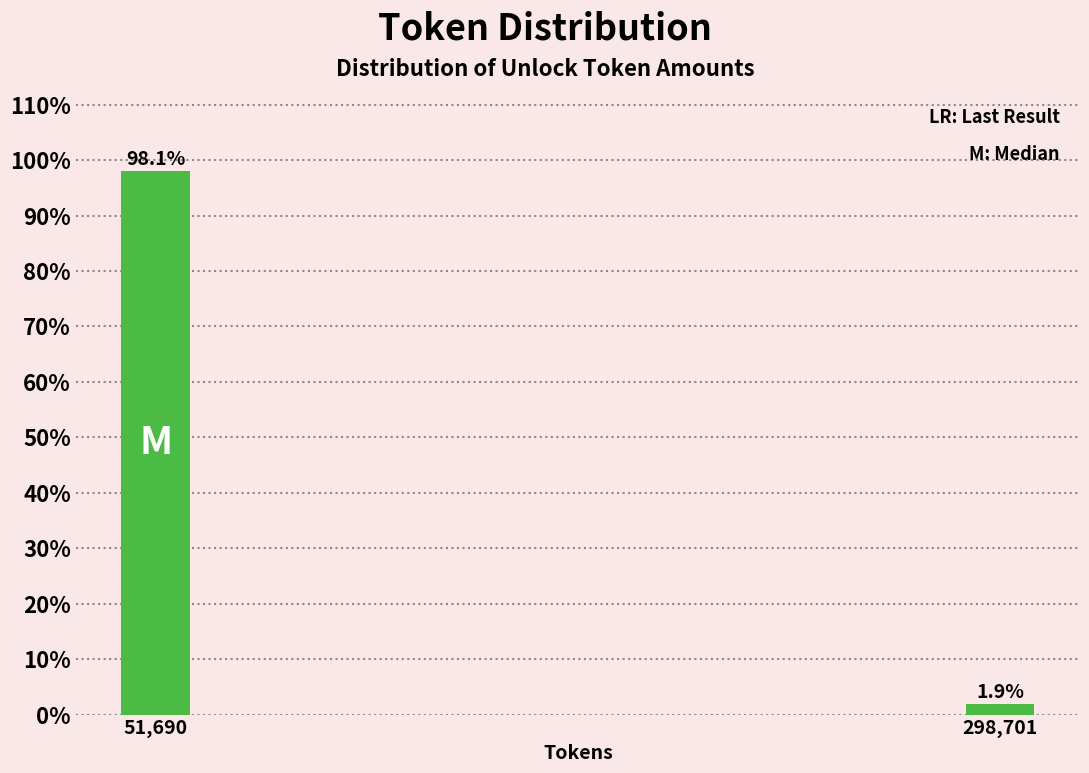

Reading left to right, extract all data points from this chart.

51,690=98.1	298,701=1.9